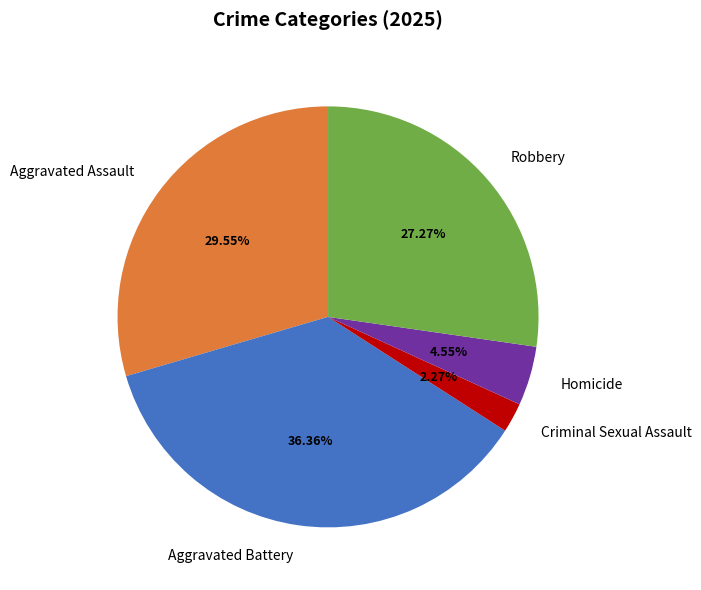

Approximately how many times larger is the value at Robbery compared to Homicide?

6.0